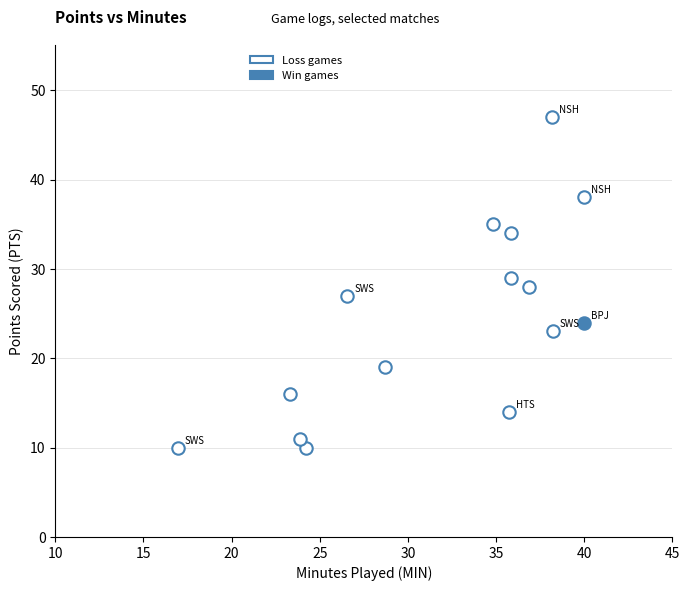

What are all the series names shown in the legend?

Loss games, Win games